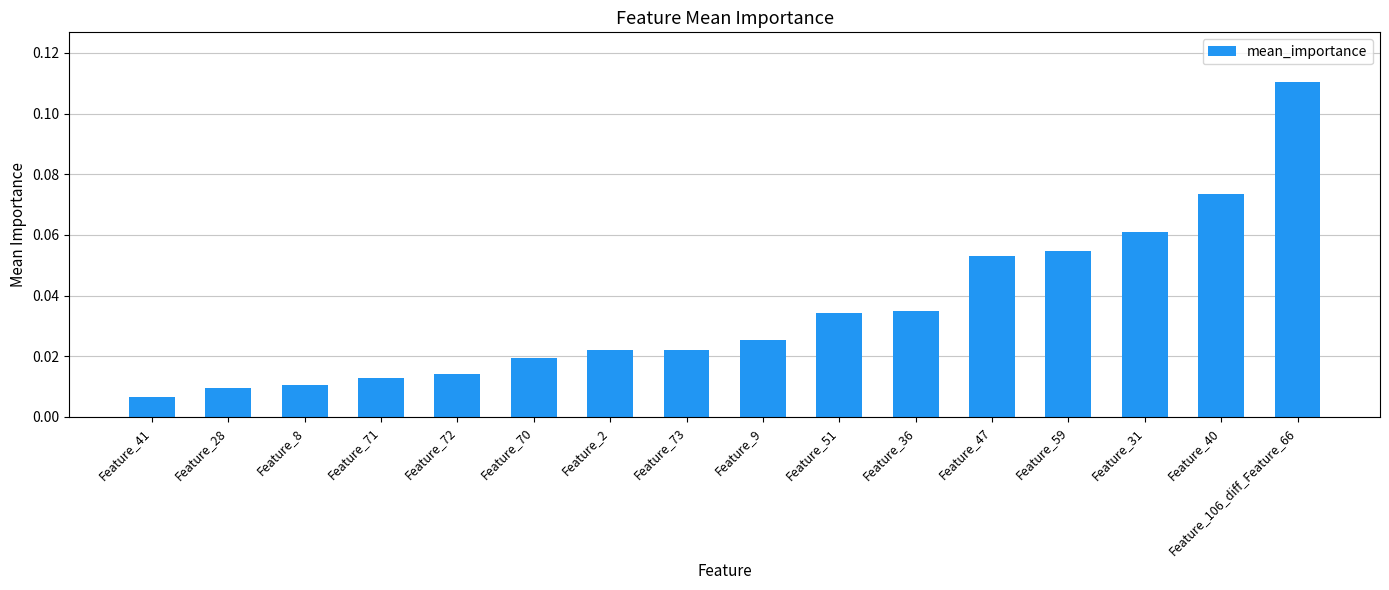

What is the sum of all values?

0.6